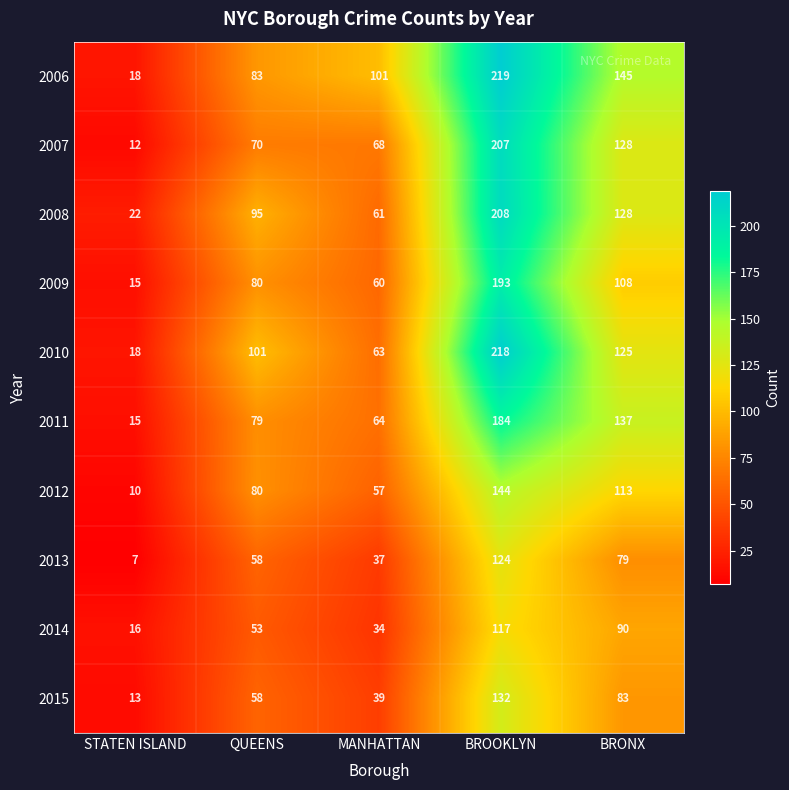

Count the 2010 values in the range 63 to 125.

3